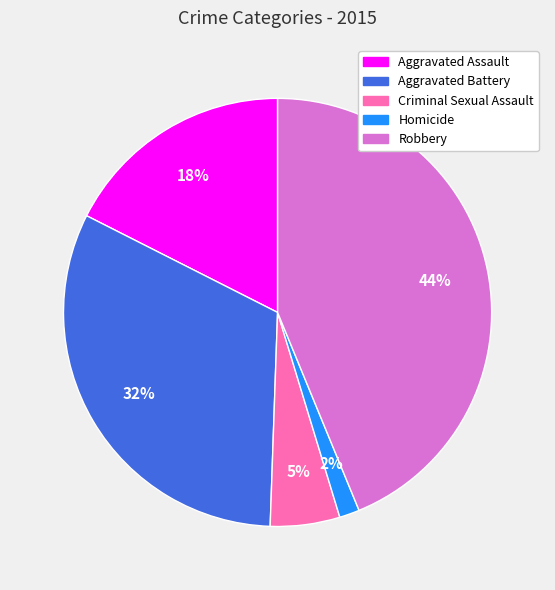

Is the sum of Homicide and Aggravated Assault greater than half?

No